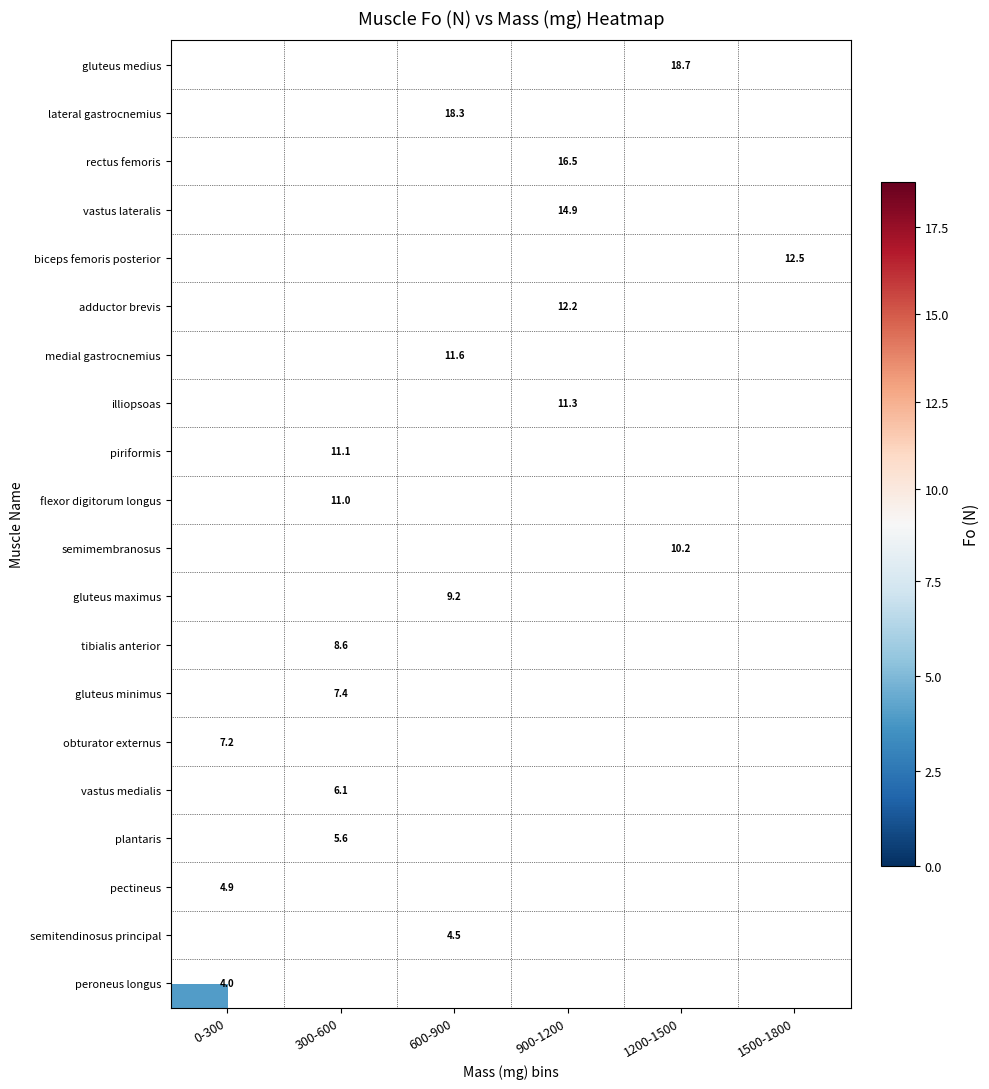

Which category has the highest value across all series?

1200-1500